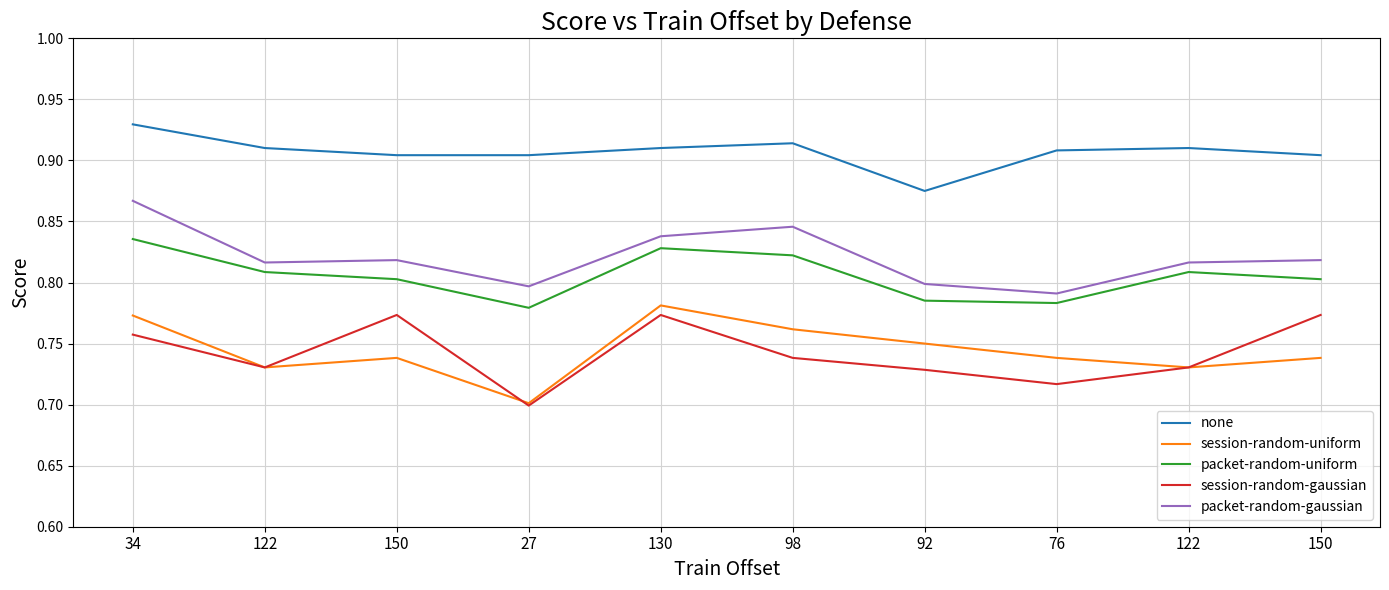

What is the value of the packet-random-uniform point at the 1st from the left?

0.8